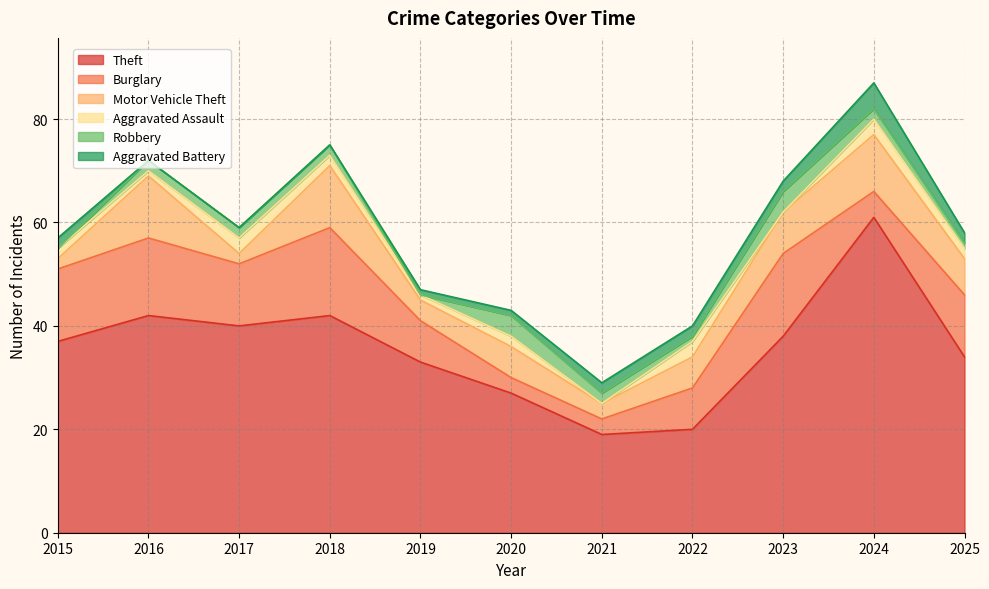

Reading left to right, extract all data points from this chart.

Theft: 2015=37	2016=42	2017=40	2018=42	2019=33	2020=27	2021=19	2022=20	2023=38	2024=61	2025=34
Burglary: 2015=14	2016=15	2017=12	2018=17	2019=8	2020=3	2021=3	2022=8	2023=16	2024=5	2025=12
Motor Vehicle Theft: 2015=2	2016=12	2017=2	2018=12	2019=4	2020=6	2021=3	2022=6	2023=8	2024=11	2025=7
Aggravated Assault: 2015=2	2016=1	2017=3	2018=2	2019=1	2020=2	2021=0	2022=3	2023=0	2024=3	2025=2
Robbery: 2015=0	2016=2	2017=2	2018=2	2019=0	2020=4	2021=2	2022=1	2023=4	2024=2	2025=1
Aggravated Battery: 2015=2	2016=0	2017=0	2018=0	2019=1	2020=1	2021=2	2022=2	2023=2	2024=5	2025=2